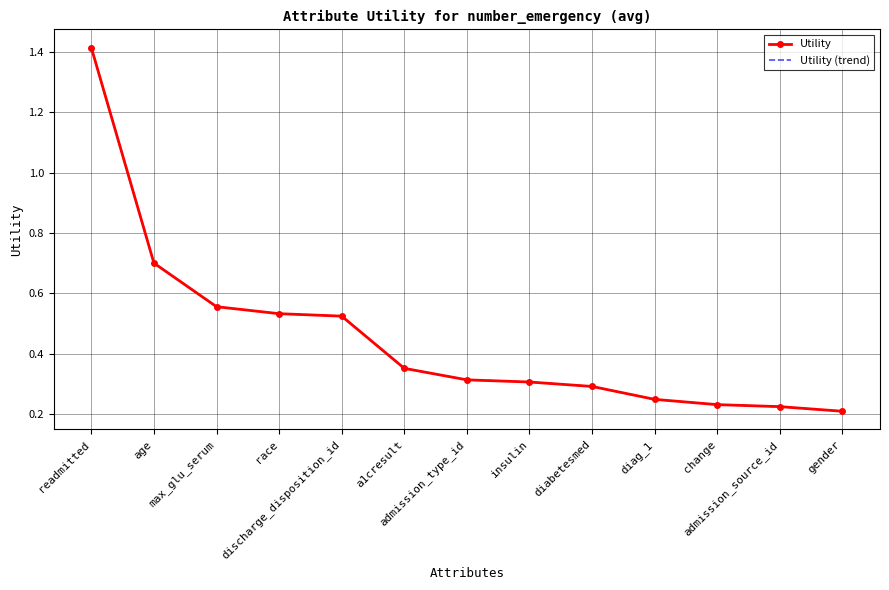

Rank the series at change from highest to lowest value.

Utility, Utility (trend)